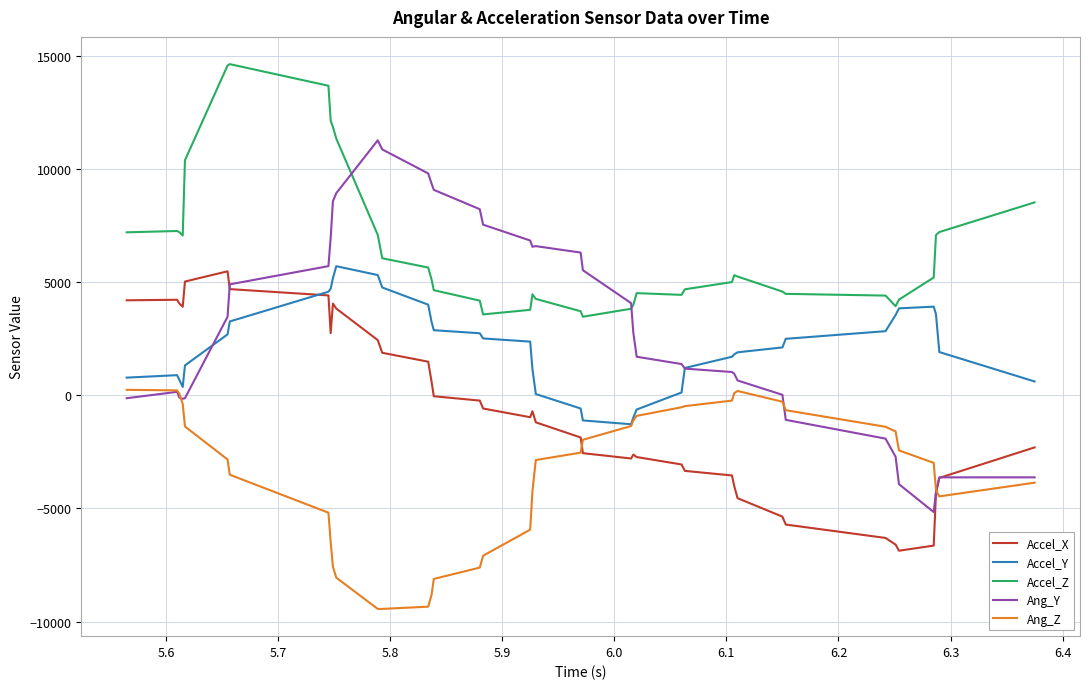

What is the difference between the second highest and minimum values in the Accel_X series?

11909